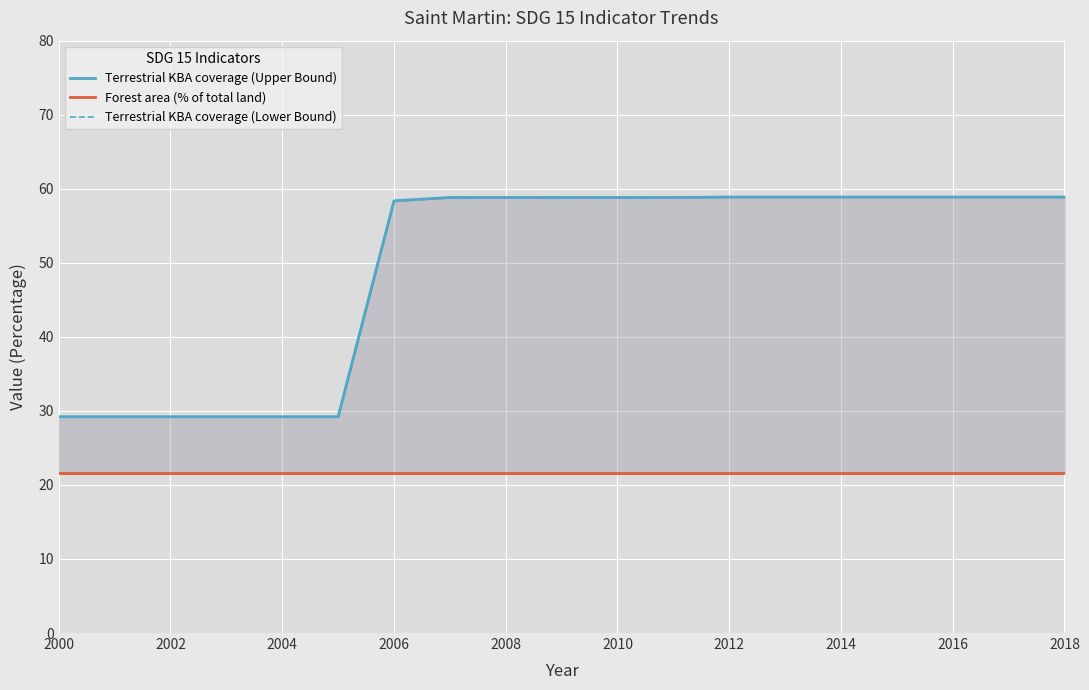

The Terrestrial KBA coverage (Lower Bound) series shows 29.2 at 2002. True or false?

True